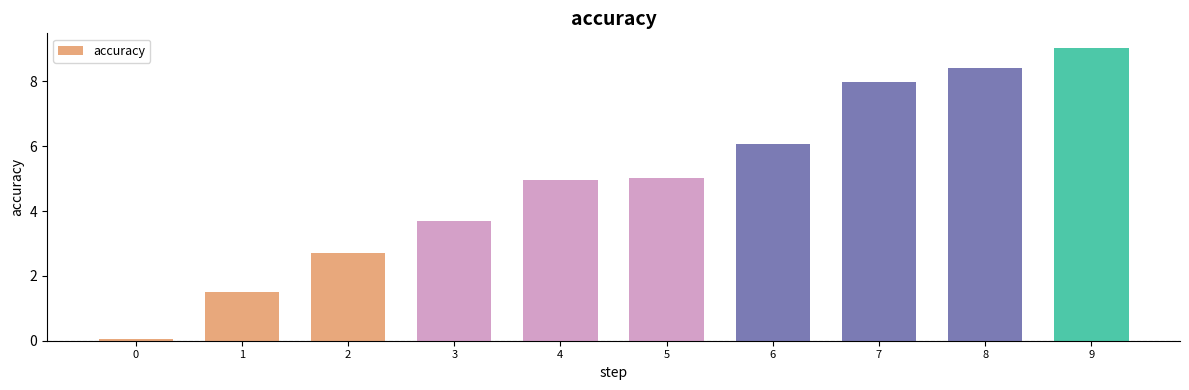

How many categories are shown in the chart?

10